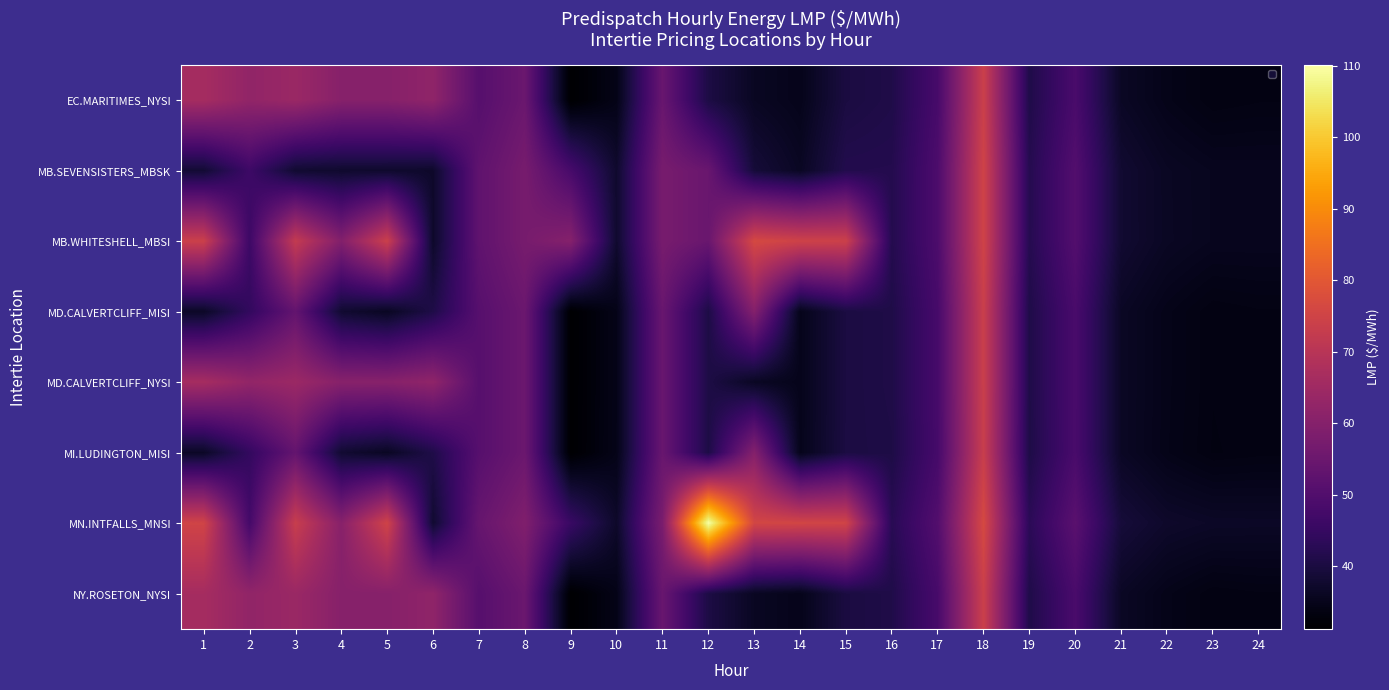

What is the spread (max minus min) of values at 16?

1.9